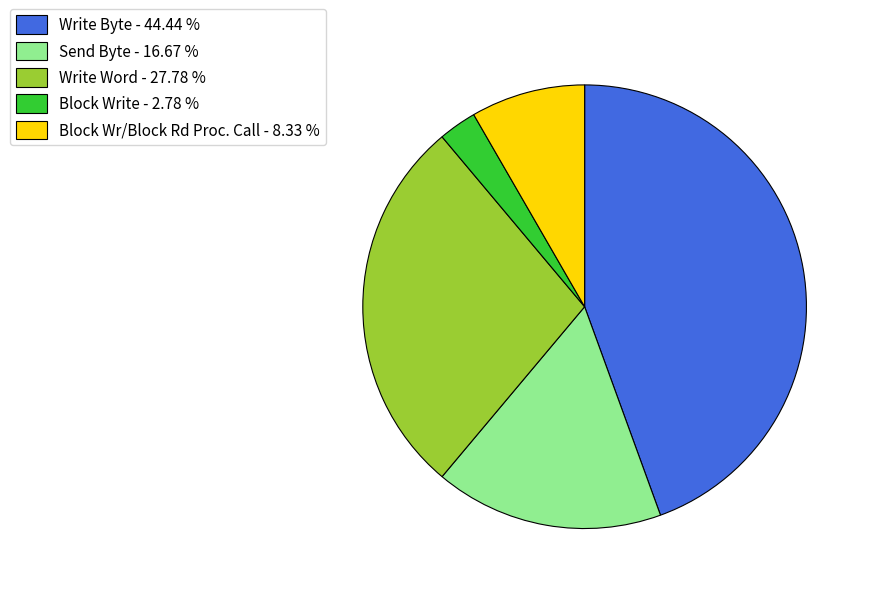

Do Send Byte - 16.67 % and Write Word - 27.78 % together represent more than half of the pie?

No